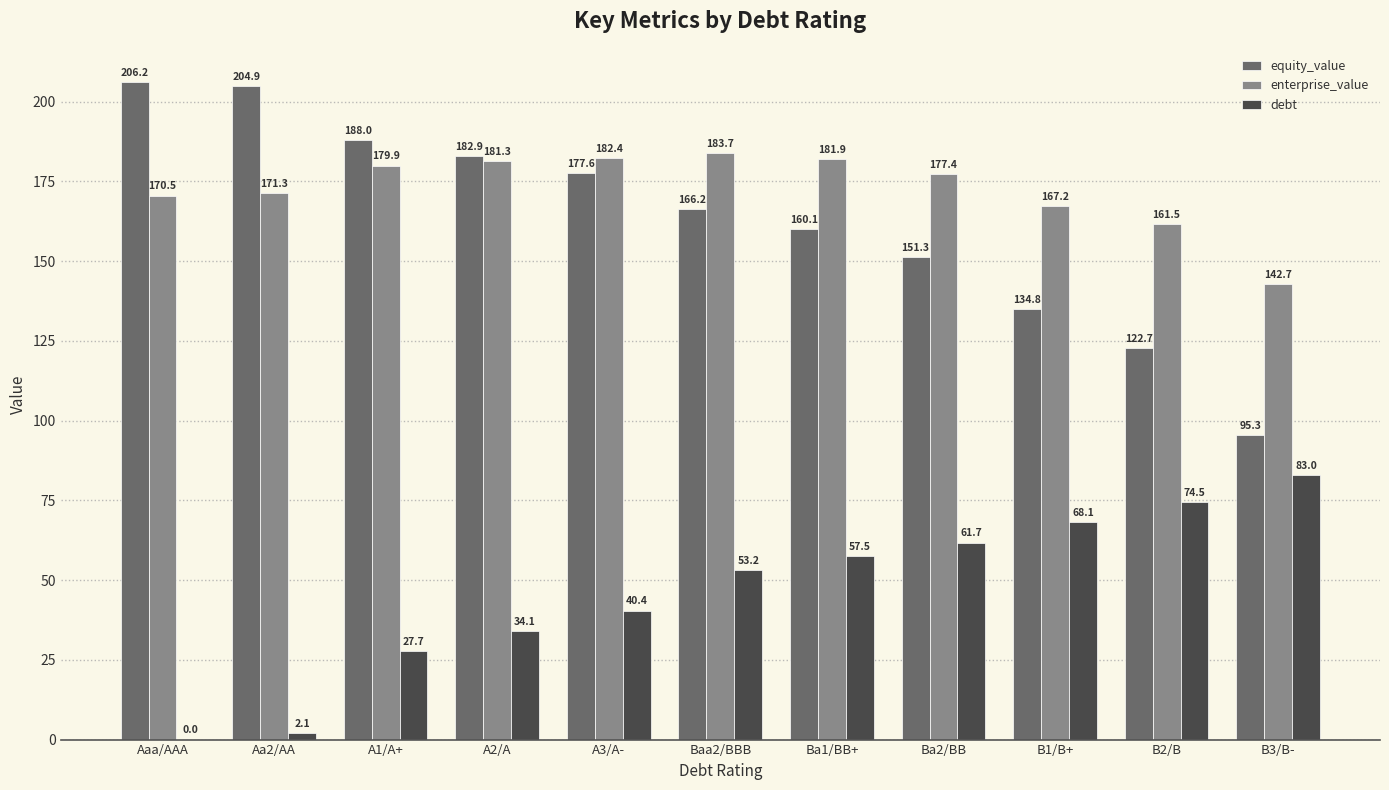

Which label corresponds to the largest value in the chart?

Aaa/AAA